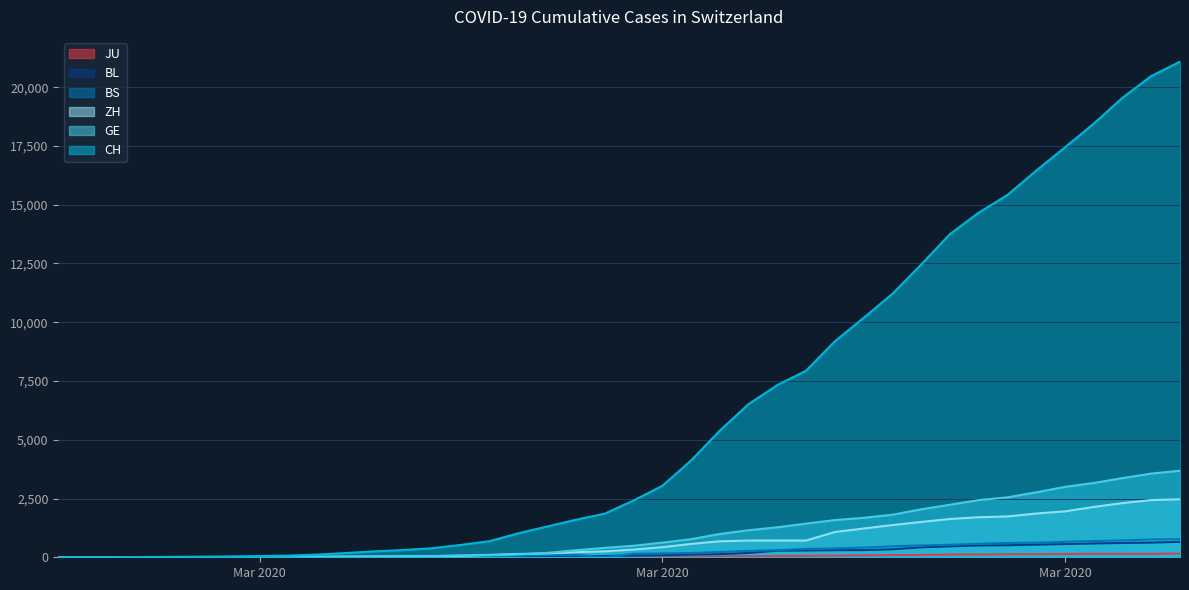

How many values in the BL series exceed 76?

19